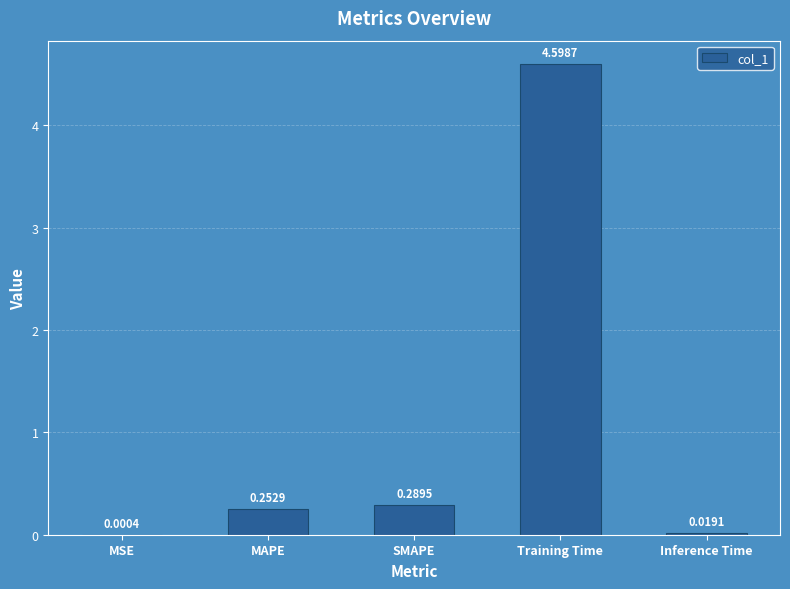

Between MSE and Inference Time, which is larger?

Inference Time